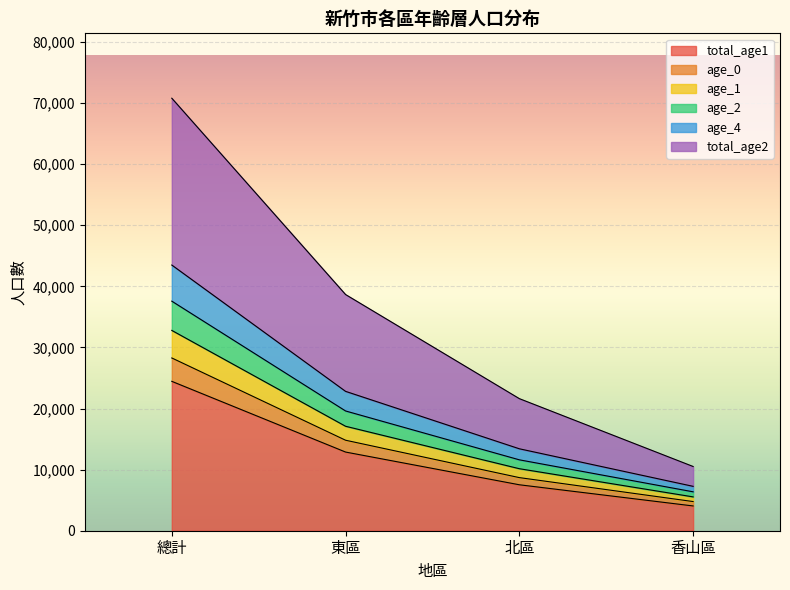

What is the maximum value shown in the chart?

70785